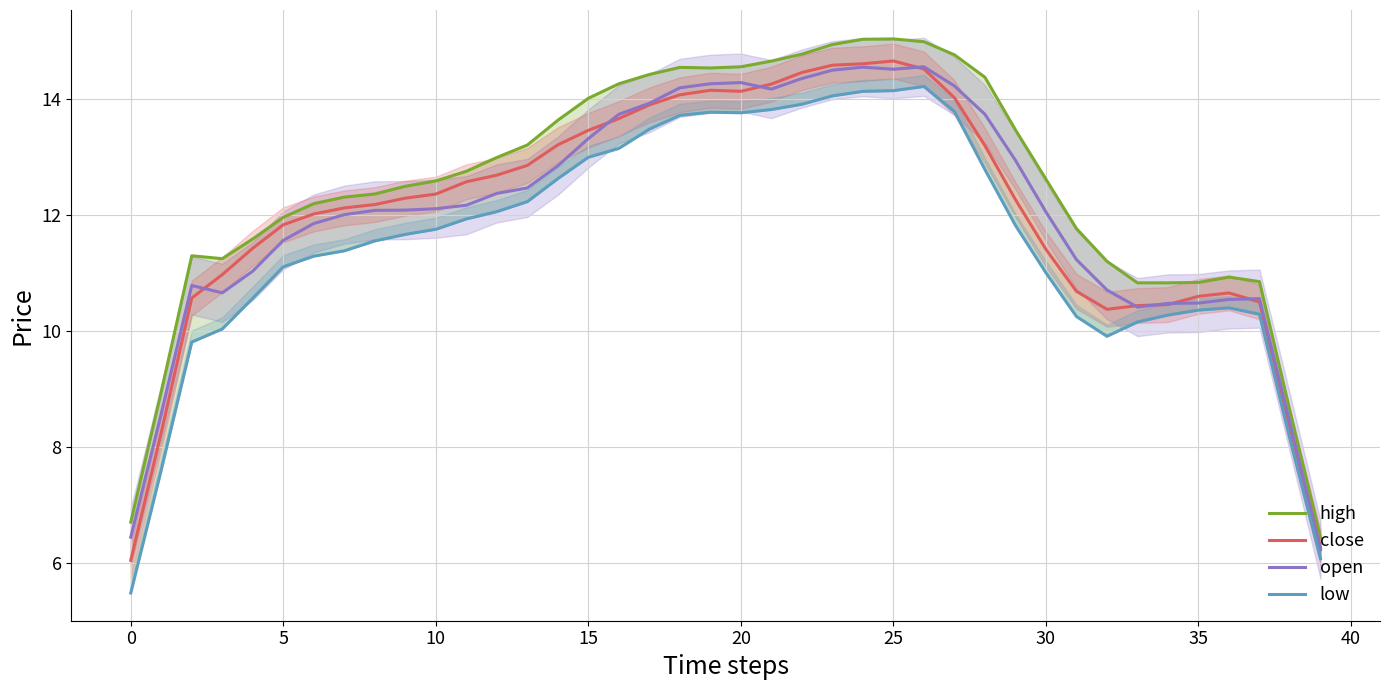

The close series shows 10.6 at 0. True or false?

False